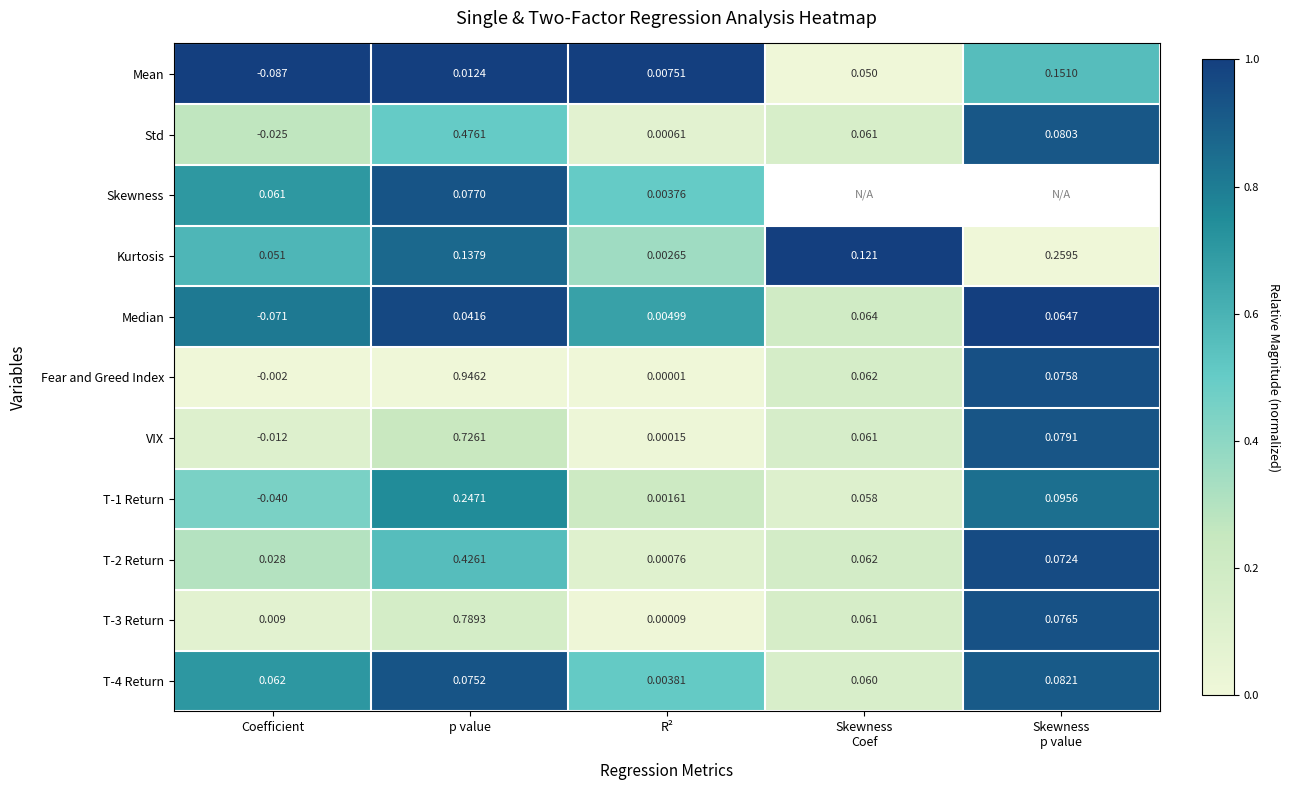

At which label is T-4 Return closest to 0?

R²